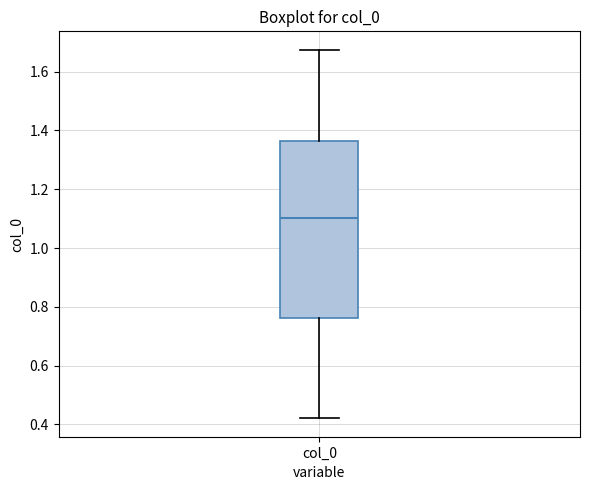

Where is the upper edge of the box for col_0 on the y-axis? The values are not printed on the chart, so give them approximately, as read against the axis.

1.36